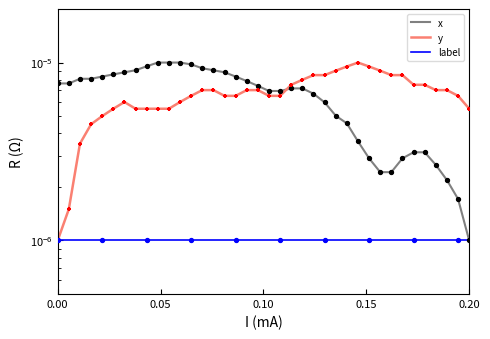

Which series contains the highest Y value?

x